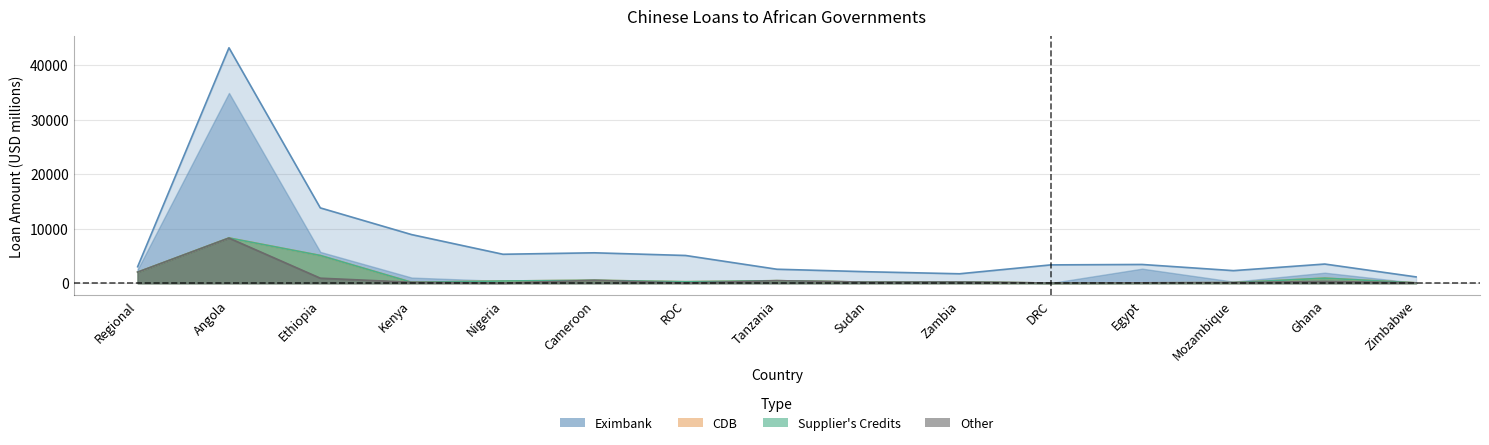

What is the average value of the Other series?

884